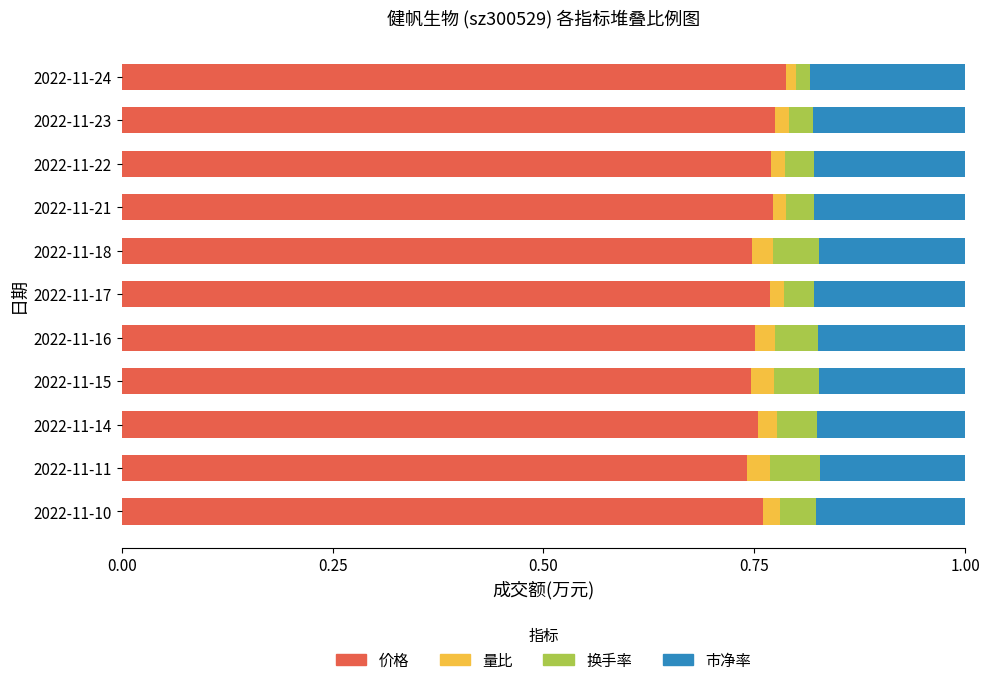

Count the 价格 values in the range 0 to 1.

11